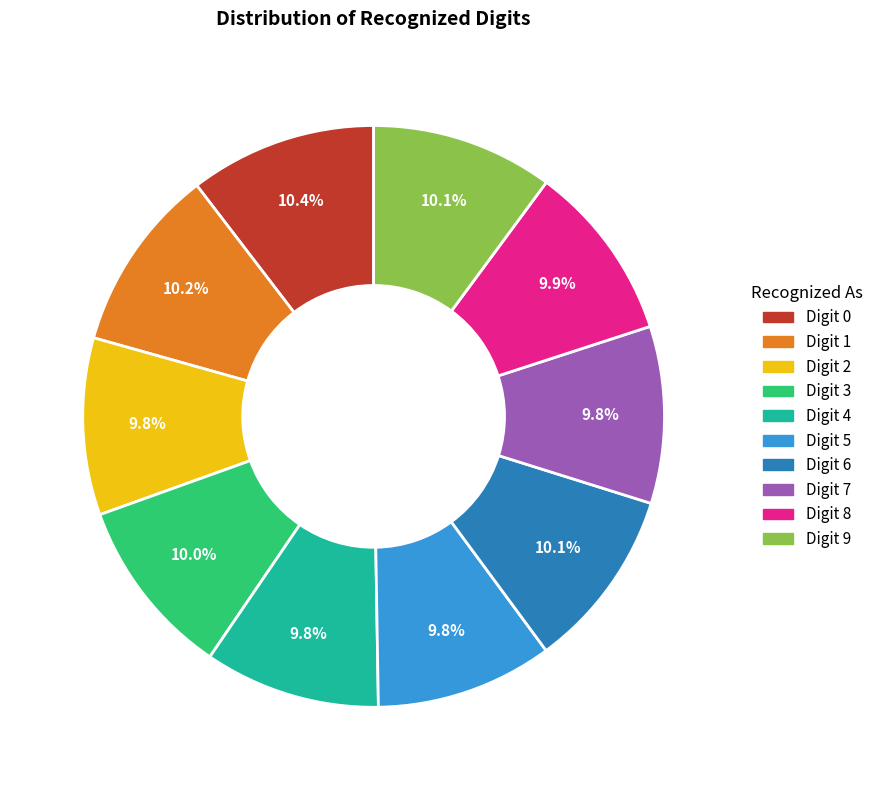

Does any single category account for the majority?

No